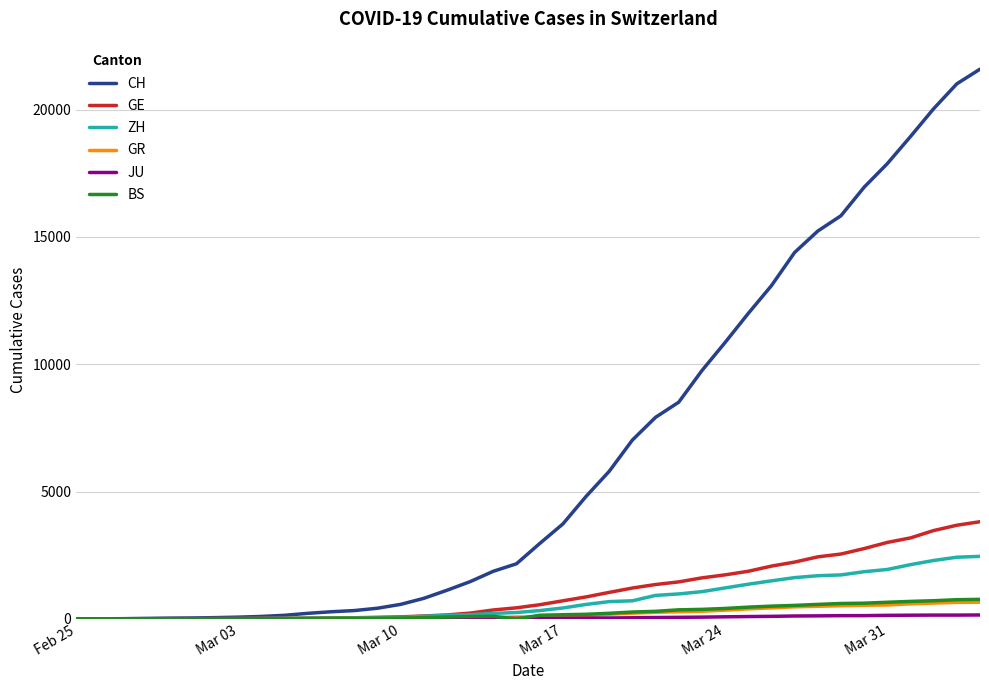

Which series has the largest range (max minus min)?

CH